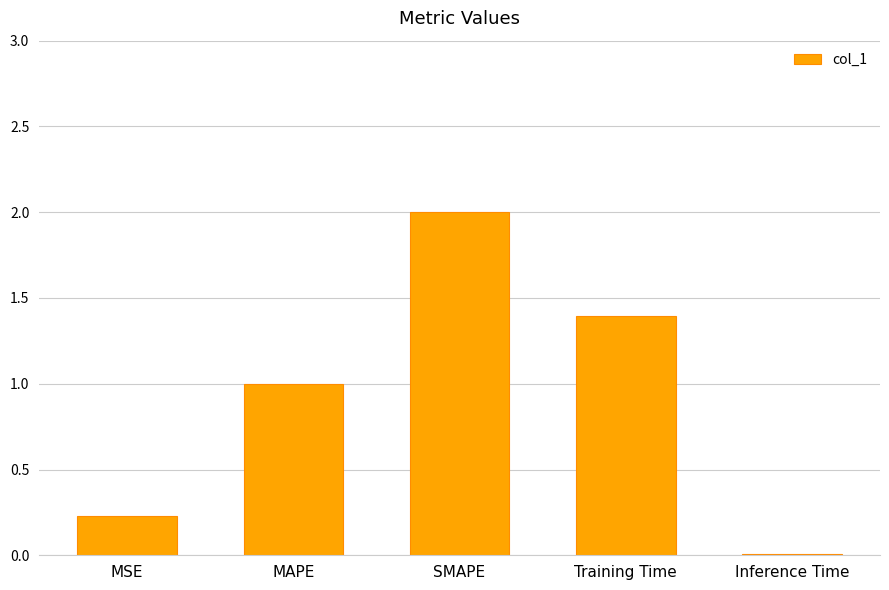

What is the ratio of the value at SMAPE to the value at Training Time?

1.4